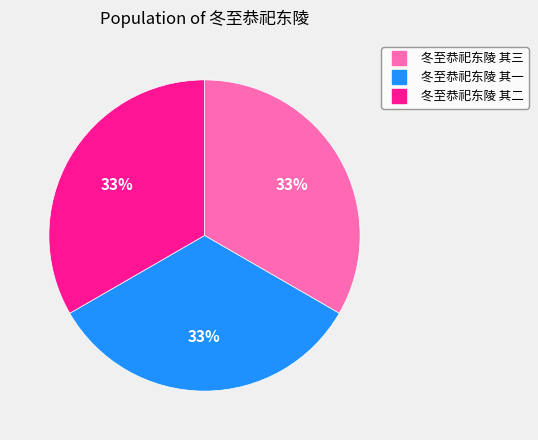

The 冬至恭祀东陵 其三 slice represents 21% of the pie. True or false?

False